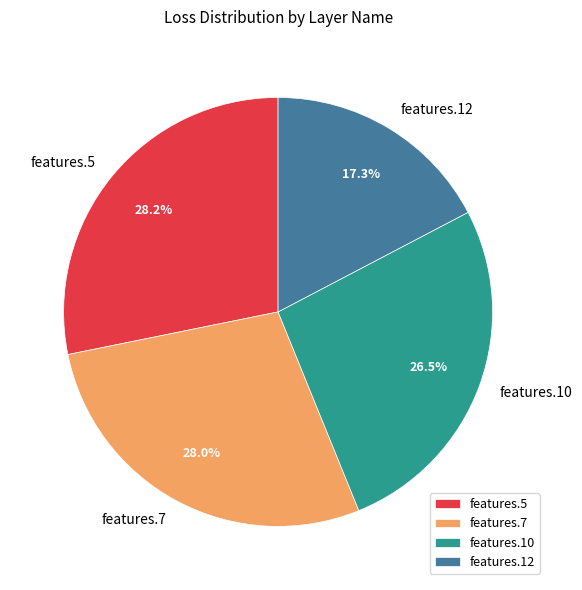

Is features.5 the majority of the pie?

No